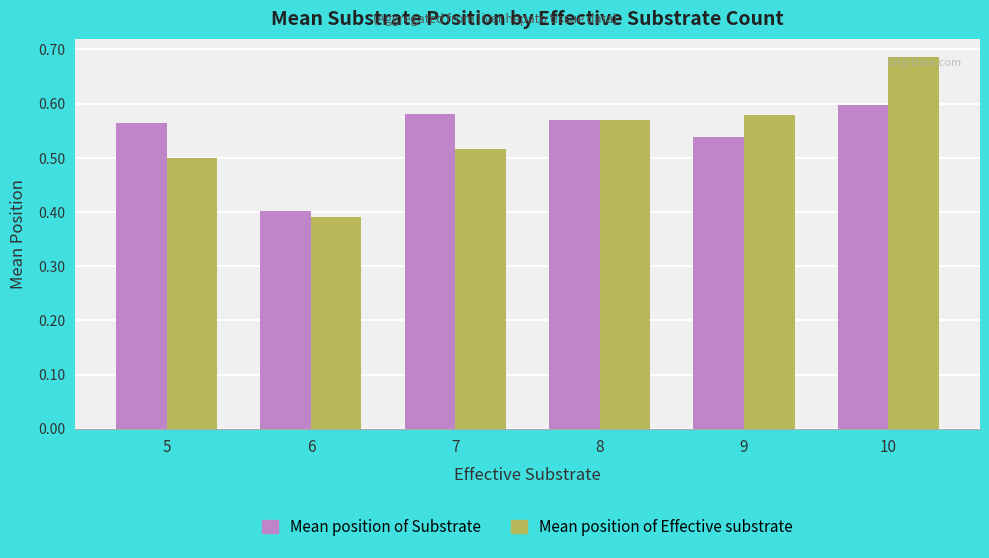

Where is Mean position of Effective substrate nearest to the value 0?

6